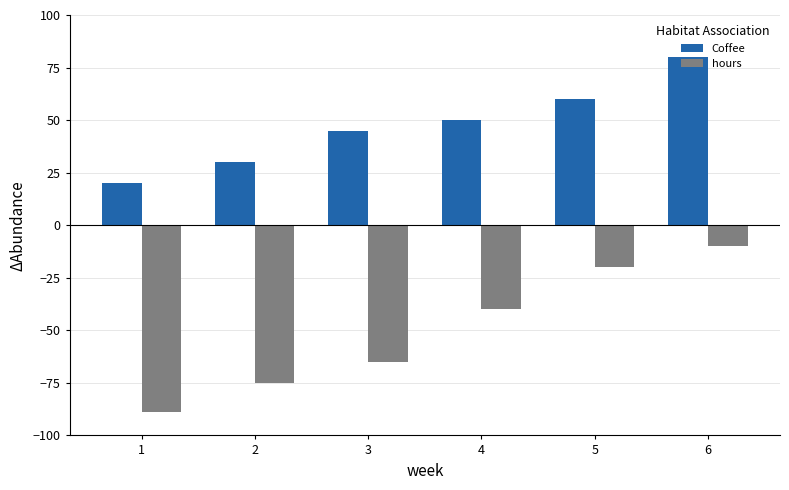

What is the sum of all hours values?

-299